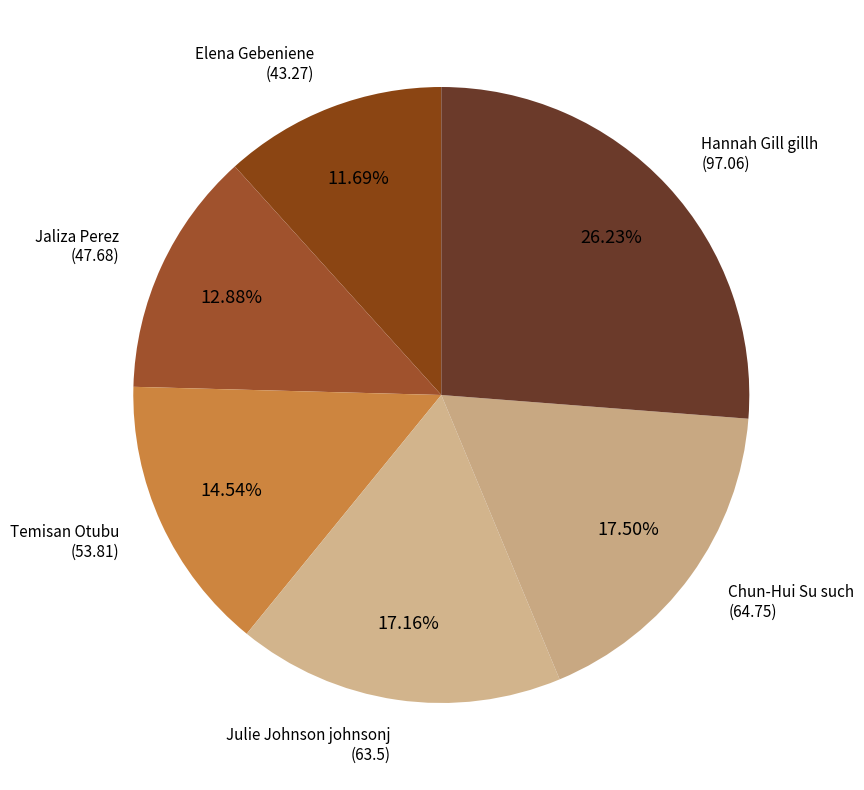

True or false: Elena Gebeniene accounts for 12% of the total.

True